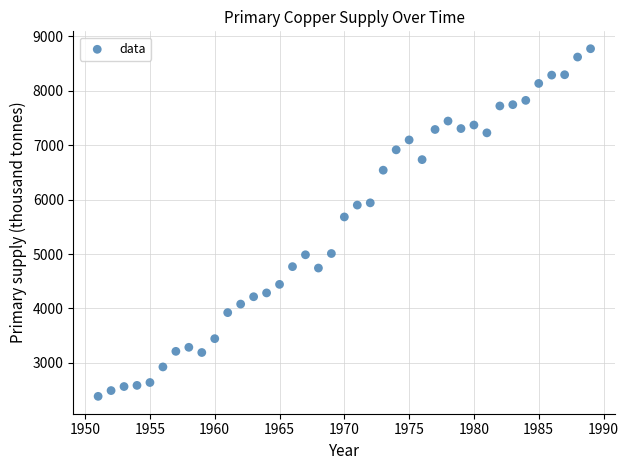

What Y value in the scatter plot is closest to 5579?

5682.0